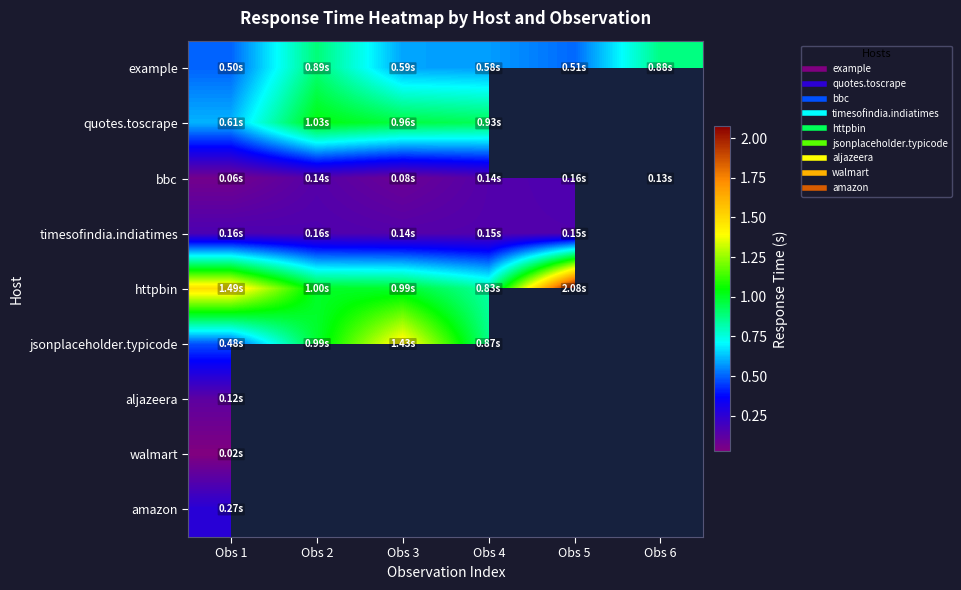

Rank the series by their maximum value, from highest to lowest.

httpbin, jsonplaceholder.typicode, quotes.toscrape, example, amazon, timesofindia.indiatimes, bbc, aljazeera, walmart